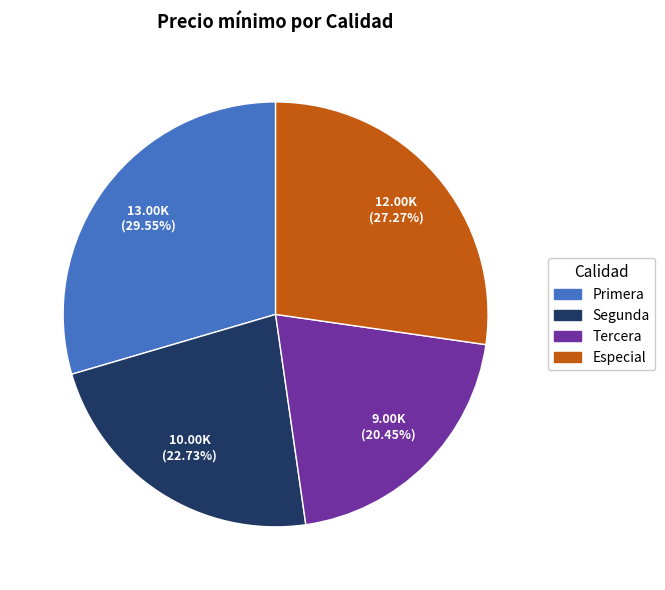

How many segments does this pie chart have?

4